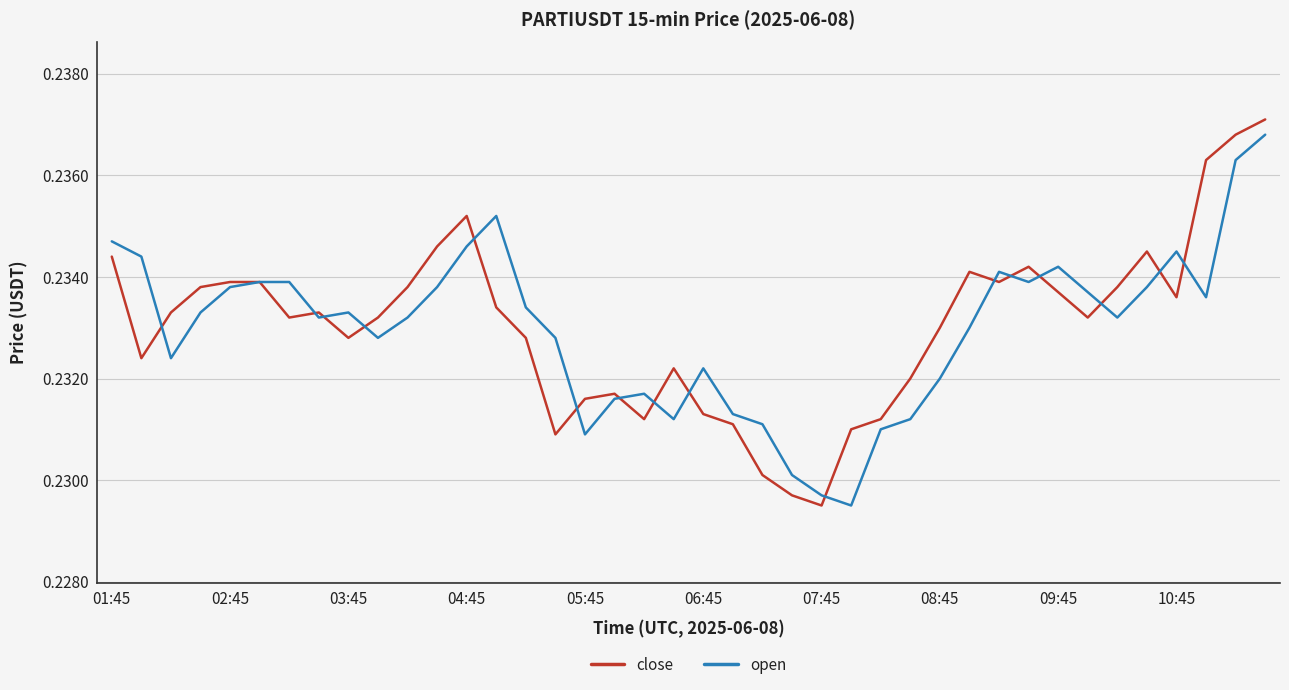

Which series has the largest range (max minus min)?

close